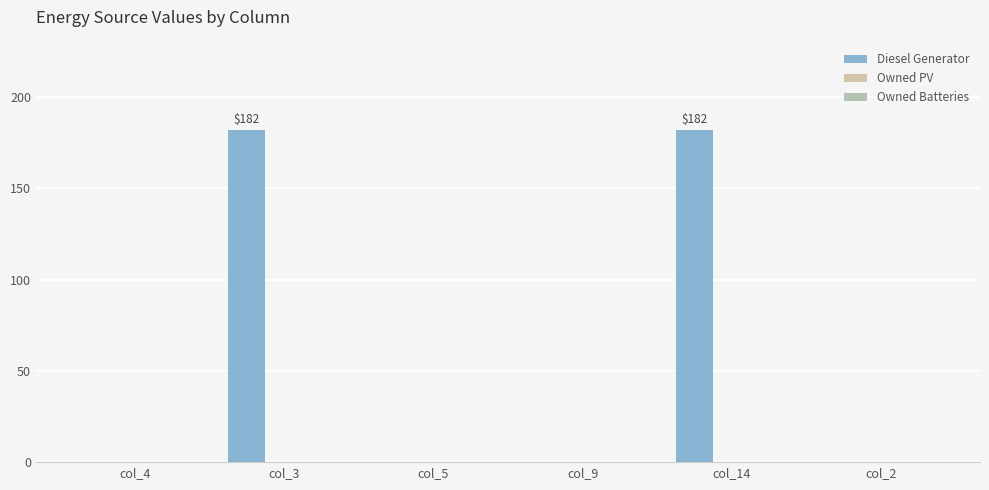

How many series are shown in this chart?

1